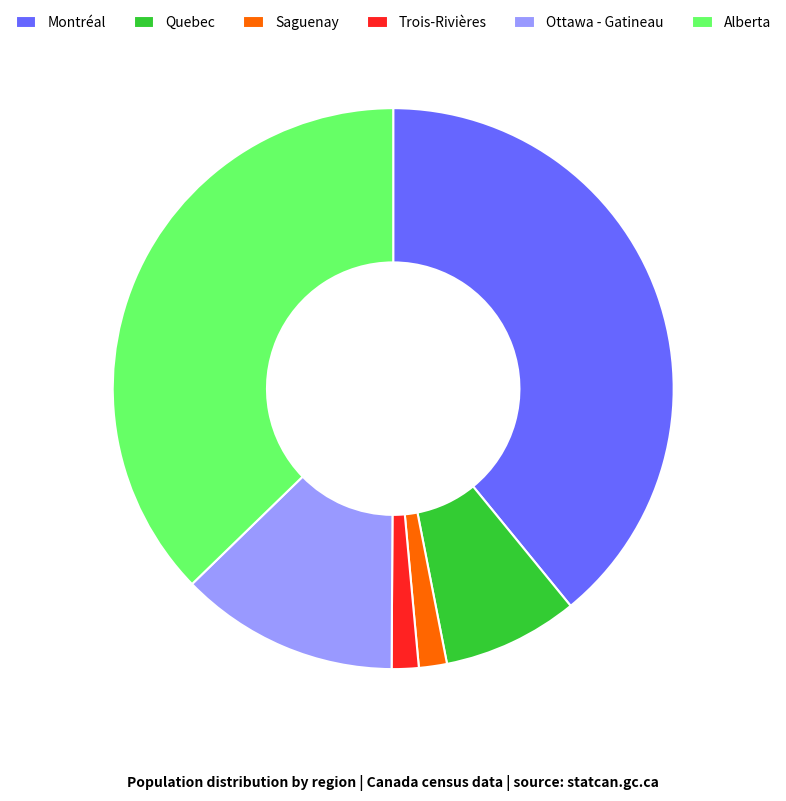

What is the ratio of the value at Trois-Rivières to the value at Saguenay?

1.0